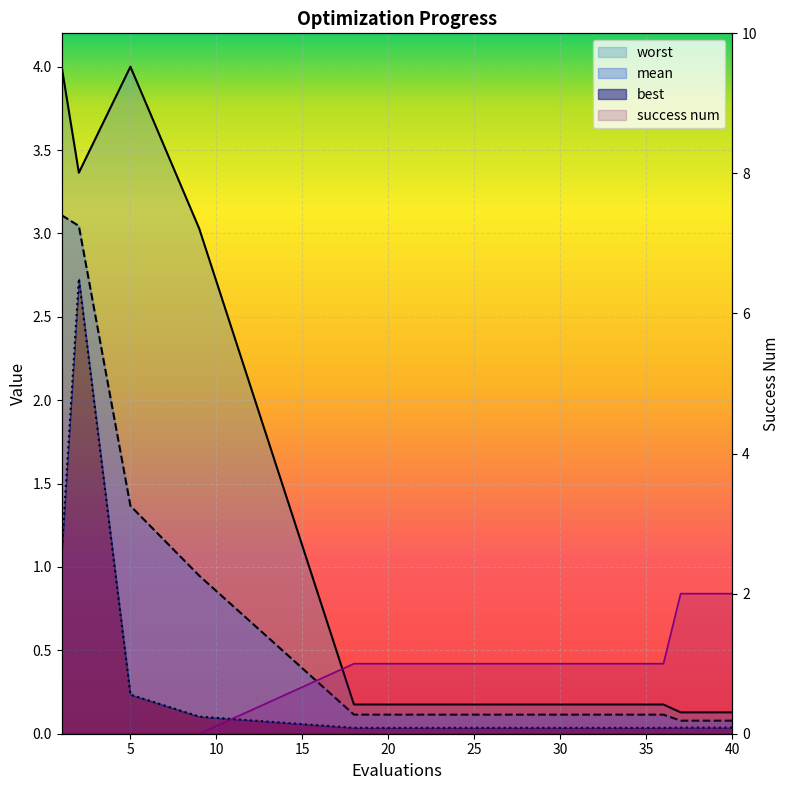

In worst, how many points are lower than both neighbors (excluding endpoints)?

1